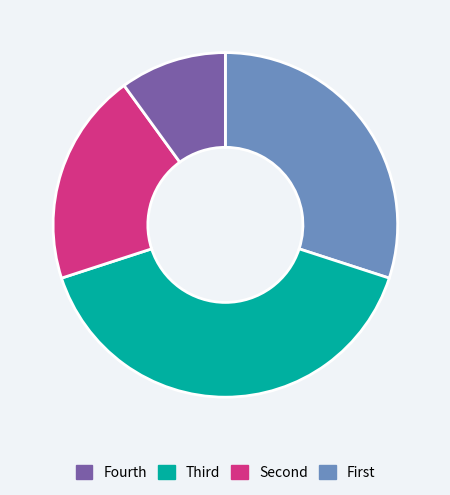

Does any single category account for the majority?

No